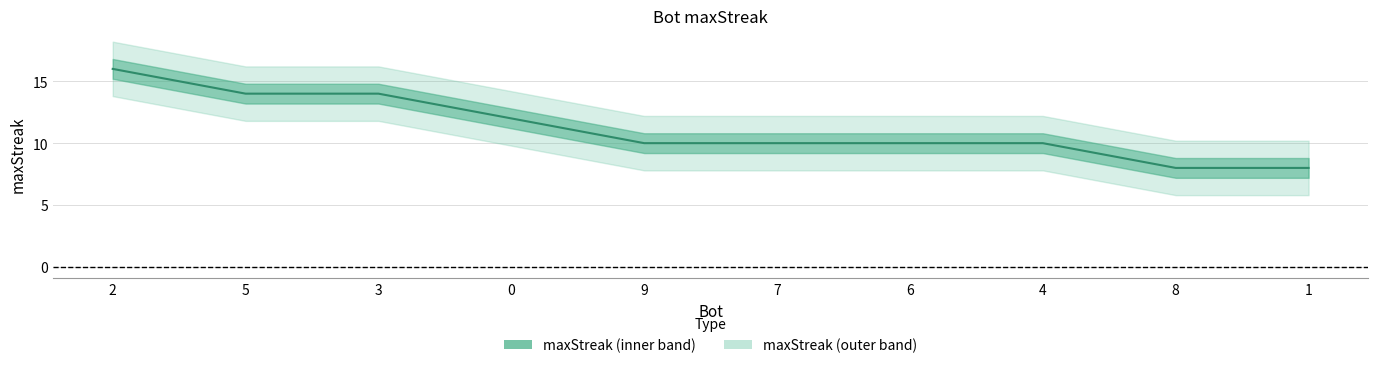

List the labels in order of value, smallest first.

8, 1, 9, 7, 6, 4, 0, 5, 3, 2